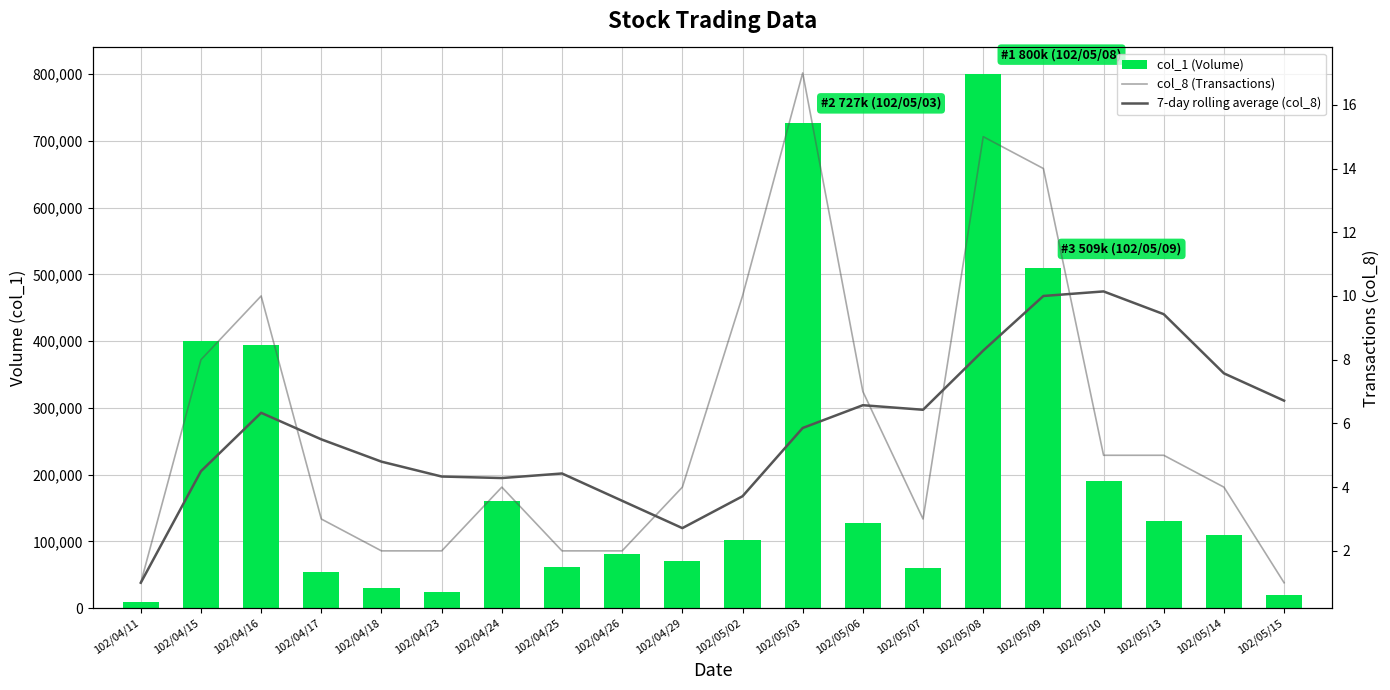

What position from the left is 102/04/26?

9